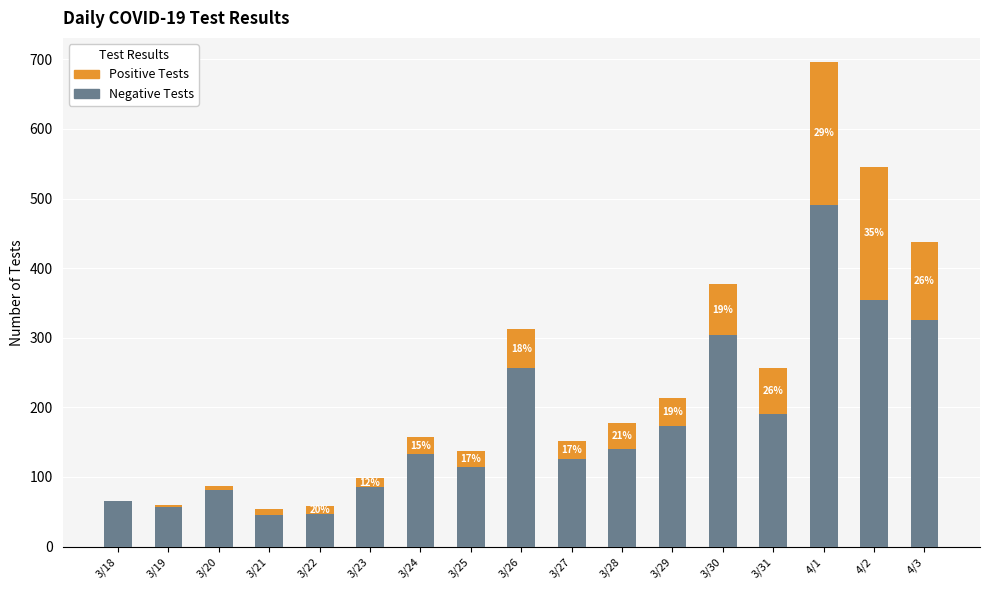

Where is Positive Tests nearest to the value 103?

4/3